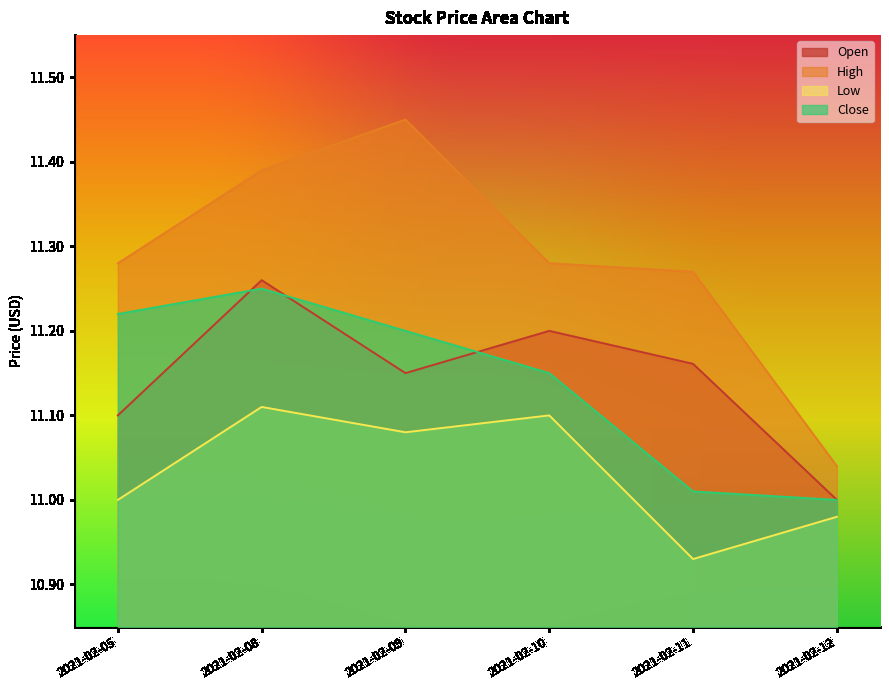

Where is High nearest to the value 11?

2021-02-12